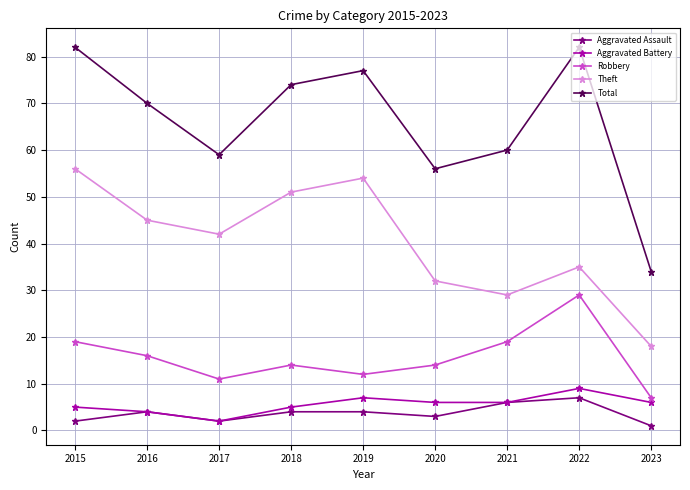

The Aggravated Battery series shows 5 at 2018. True or false?

True